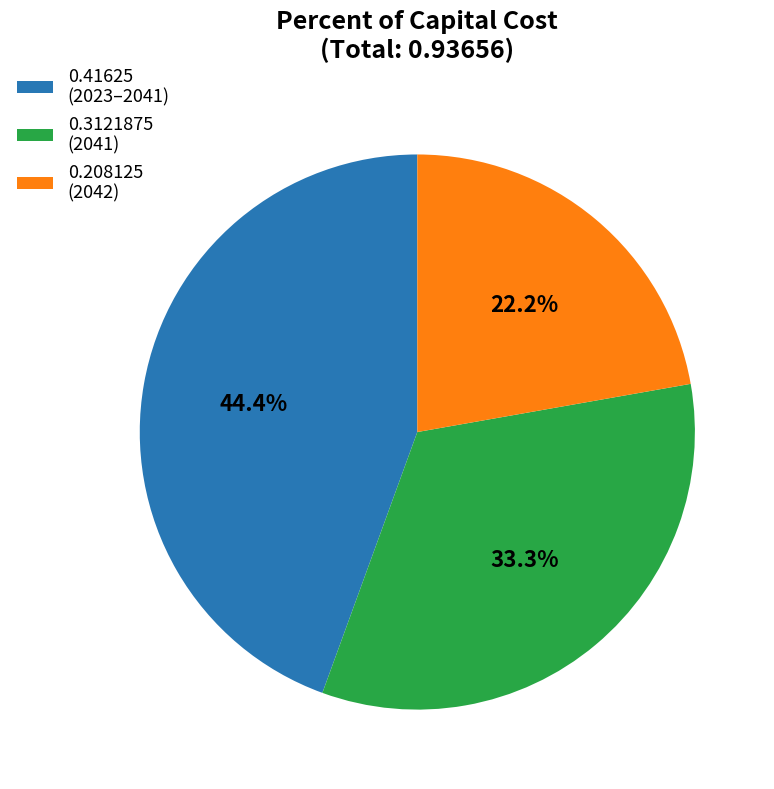

What portion of the pie excludes 0.41625 (2023–2041)?

55.6%